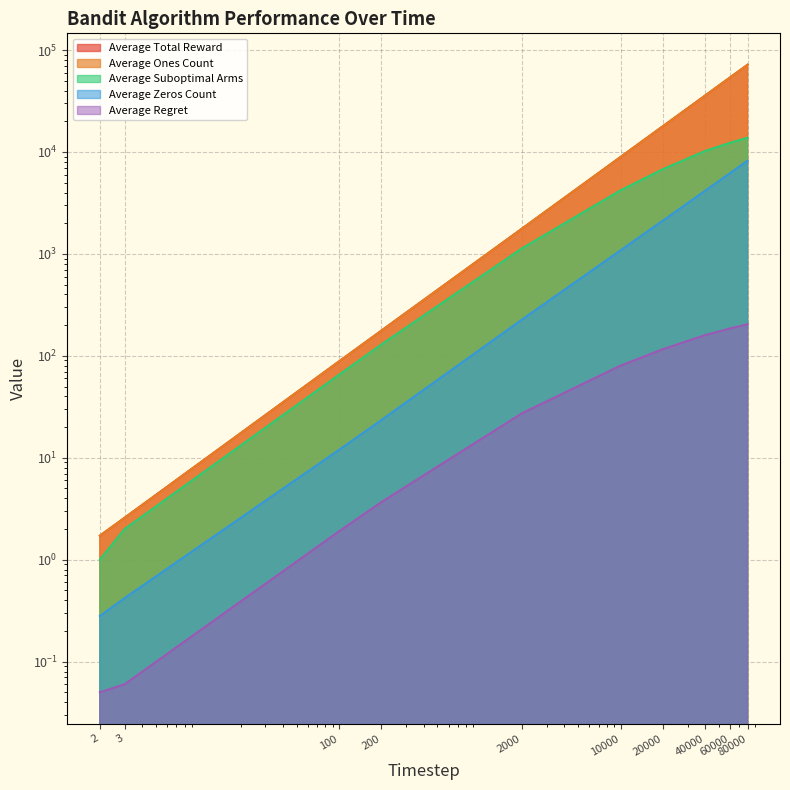

How many lines are shown in the chart?

5